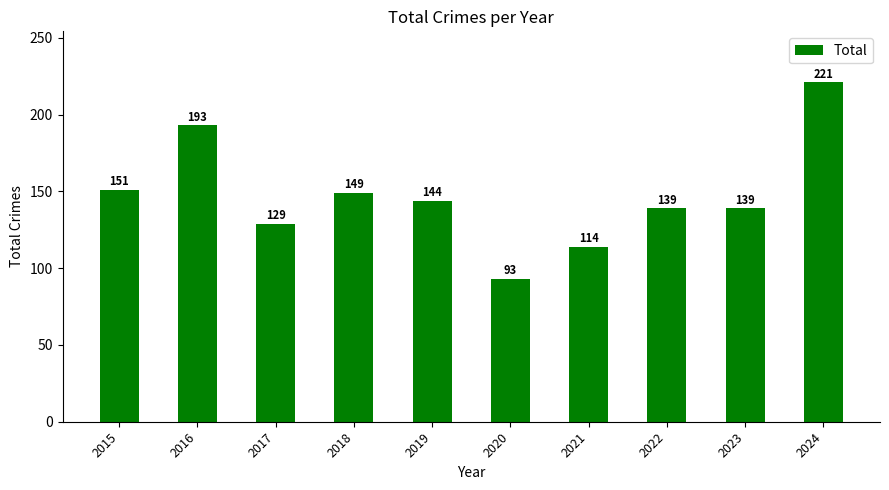

What is the difference between the maximum and minimum values?

128